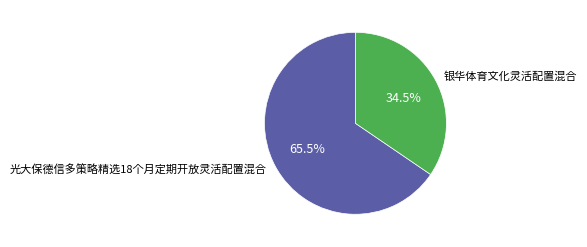

What percentage do 银华体育文化灵活配置混合 and 光大保德信多策略精选18个月定期开放灵活配置混合 together represent?

100.0%